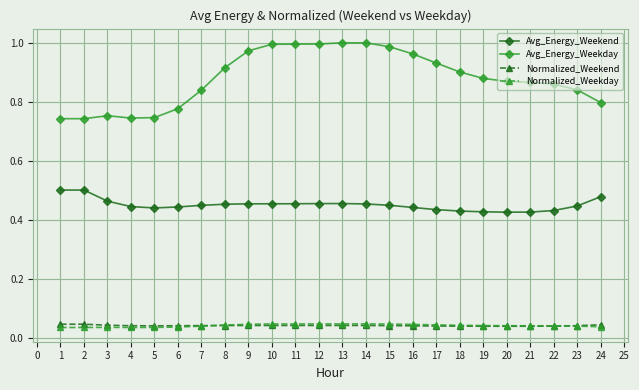

Which series has the largest range (max minus min)?

Avg_Energy_Weekday